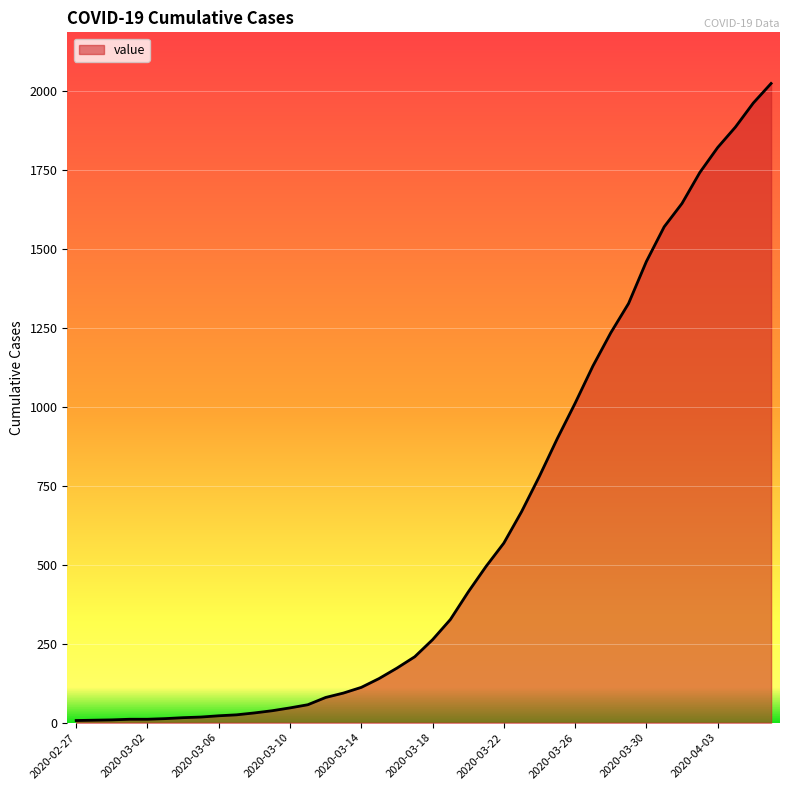

What is the difference between the maximum and minimum values?

2018